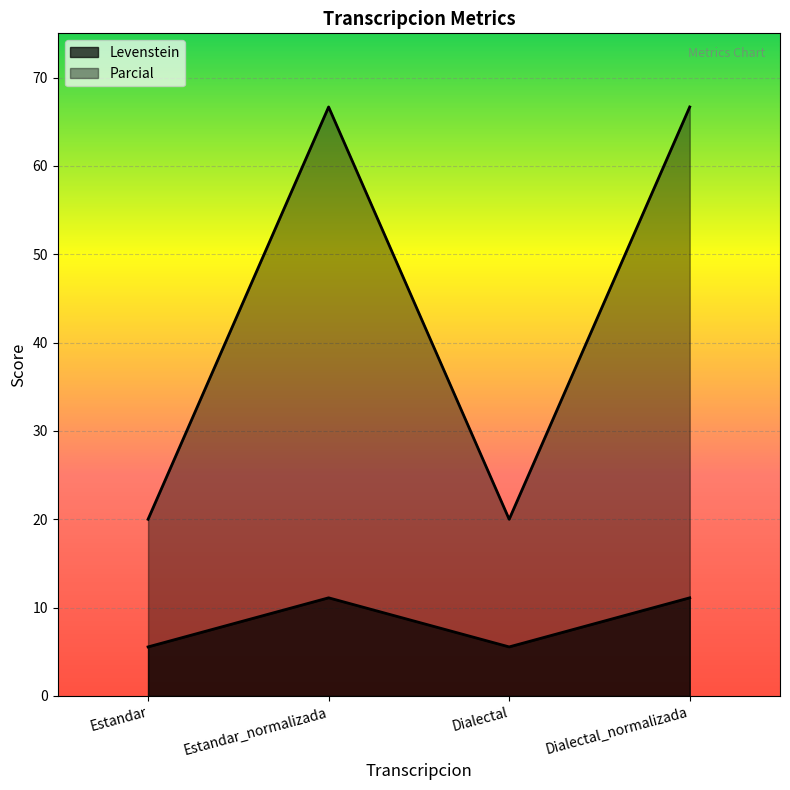

How many lines are shown in the chart?

2